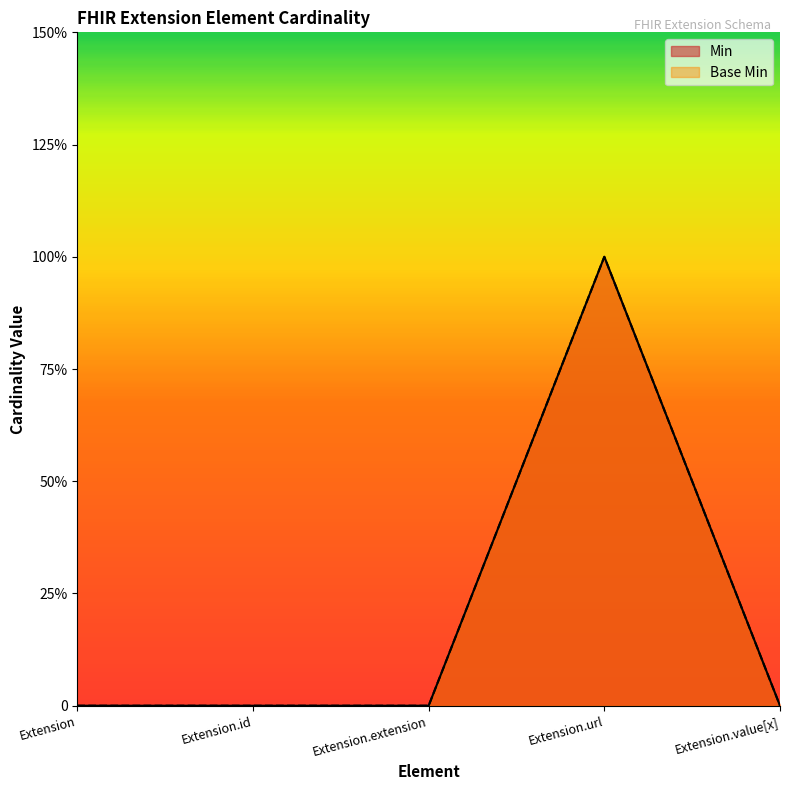

What is the maximum value shown in the chart?

1